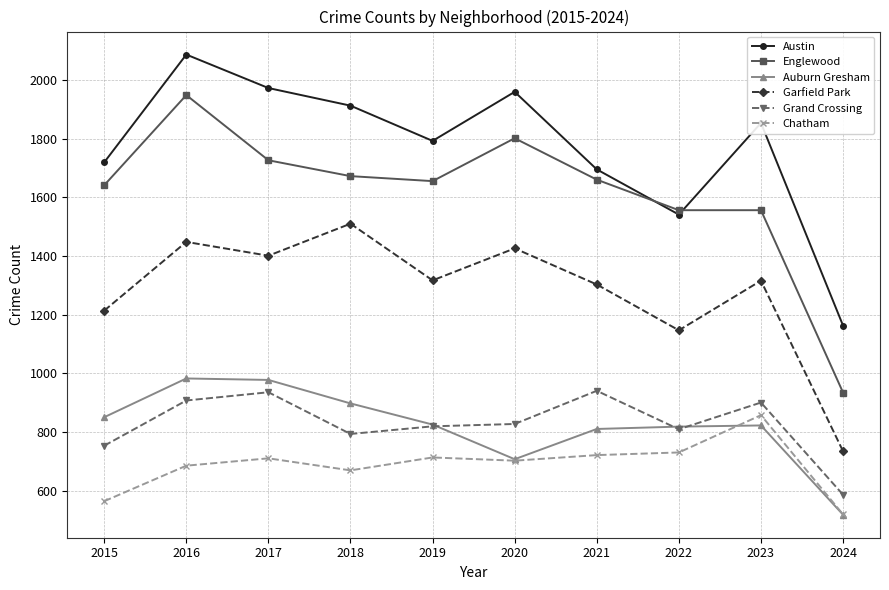

After their last crossing, which series has the higher values: Englewood or Austin?

Austin